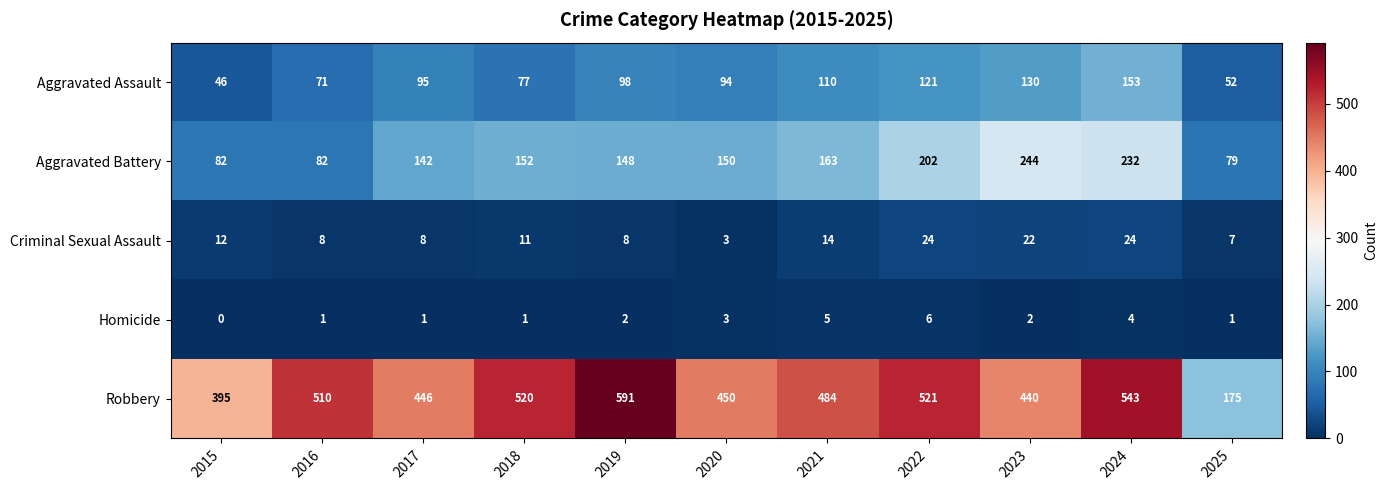

What is the approximate value of Criminal Sexual Assault at 2018, to the nearest 5?

10